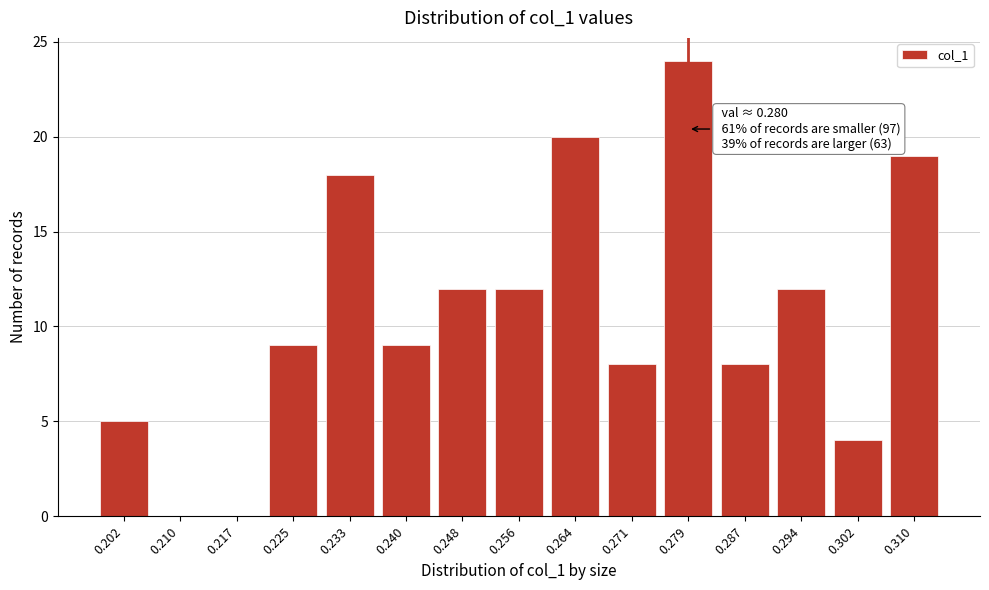

Reading left to right, what are all the values shown in this chart?

0.202=5	0.210=0	0.217=0	0.225=9	0.233=18	0.240=9	0.248=12	0.256=12	0.264=20	0.271=8	0.279=24	0.287=8	0.294=12	0.302=4	0.310=19